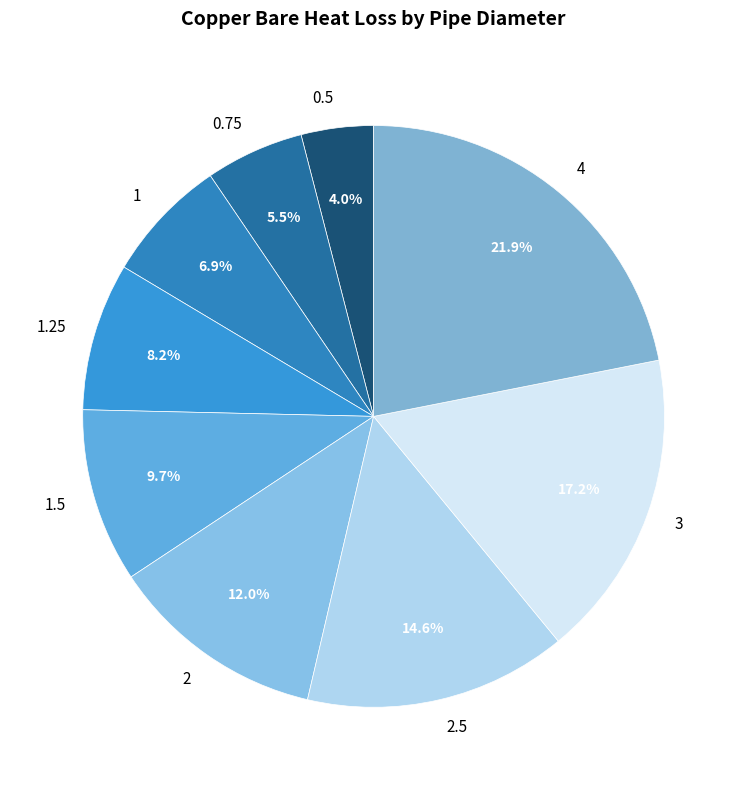

What is the ratio of the value at 4 to the value at 1.5?

2.3